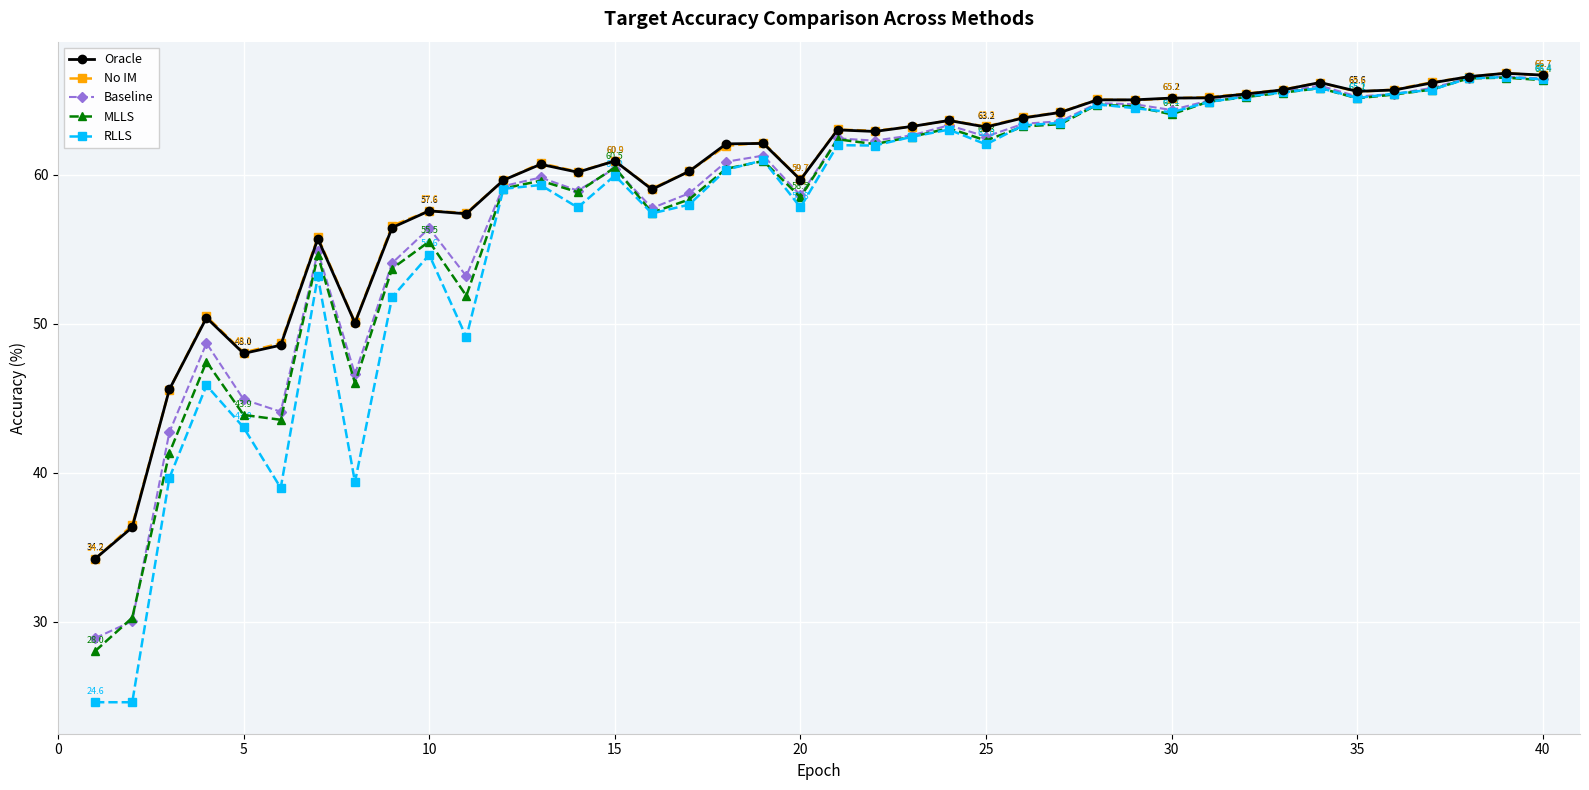

How many data points does each series have?

40